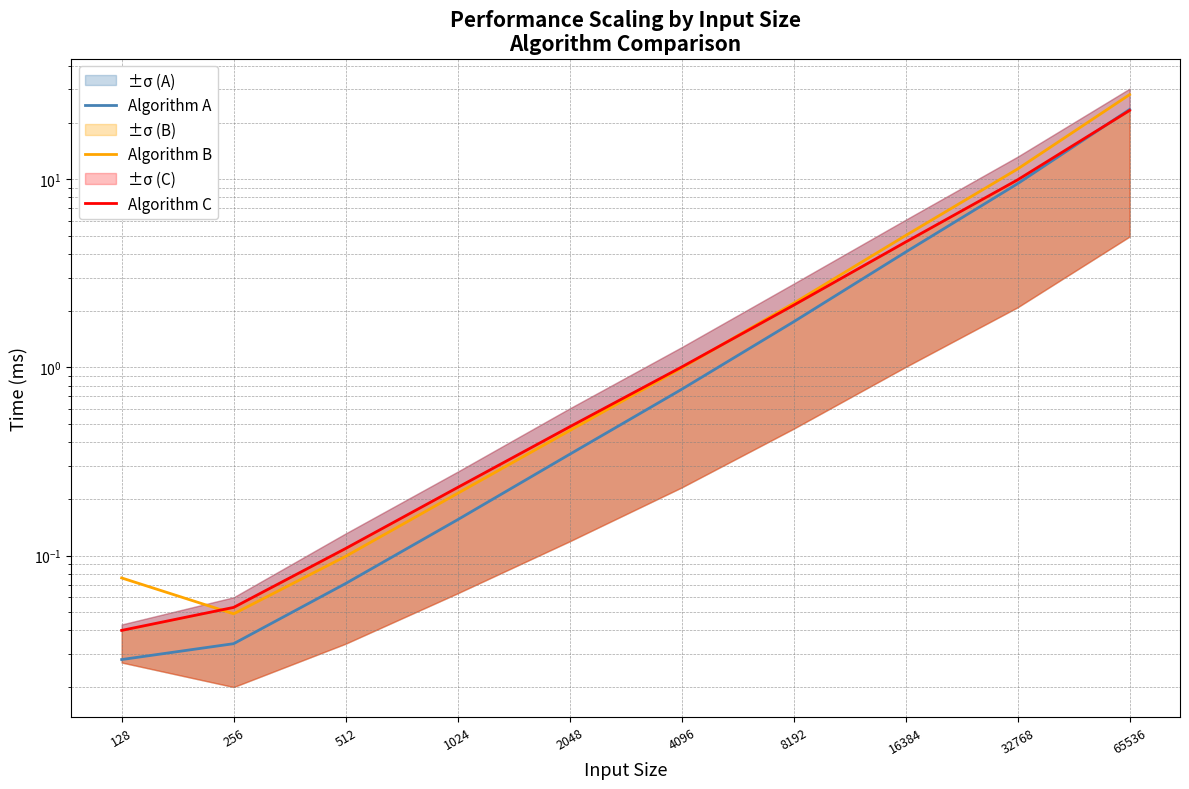

How many categories are shown in the chart?

10